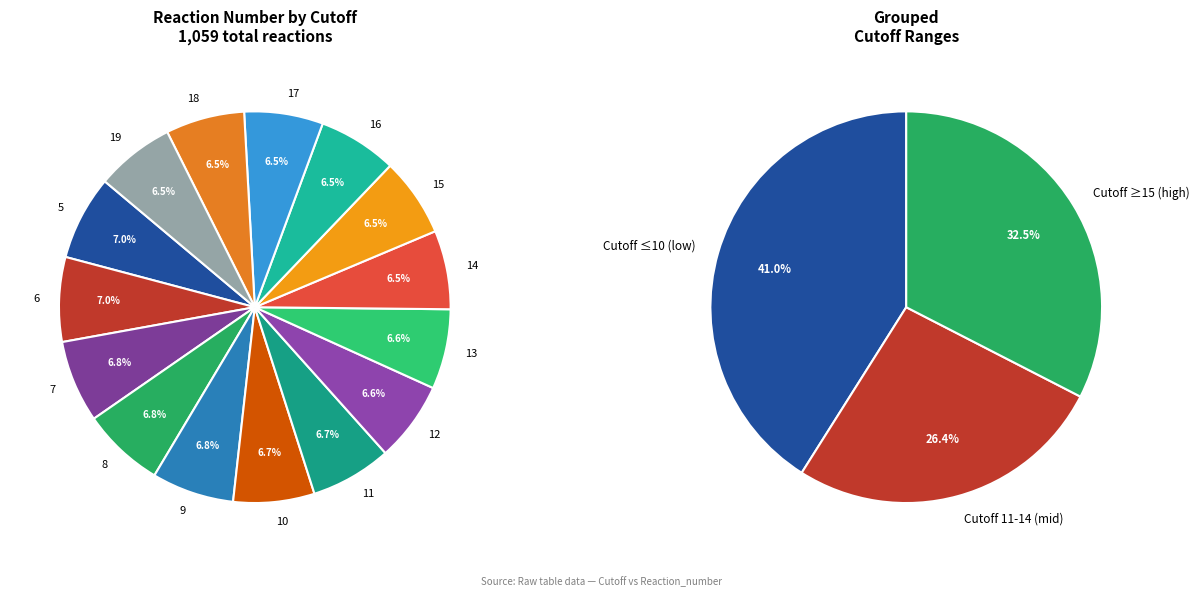

True or false: 10 accounts for 7% of the total.

True